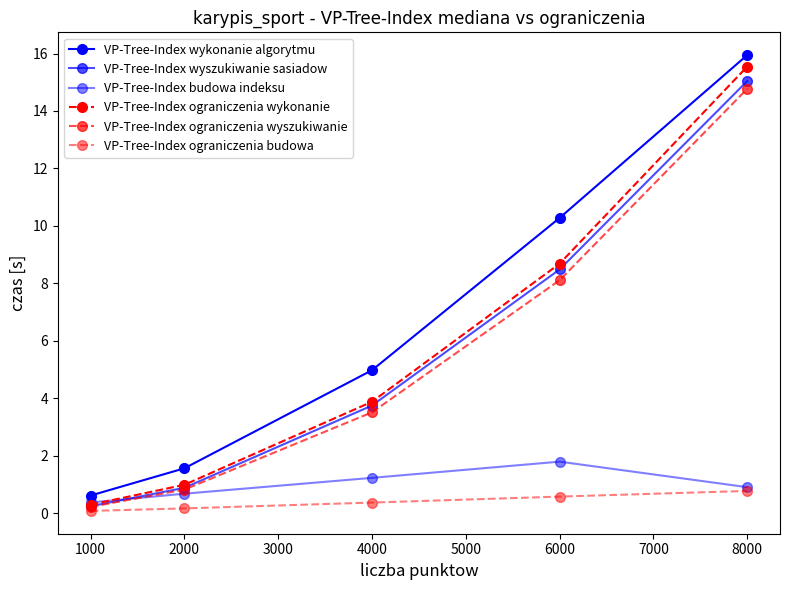

How many lines are shown in the chart?

6